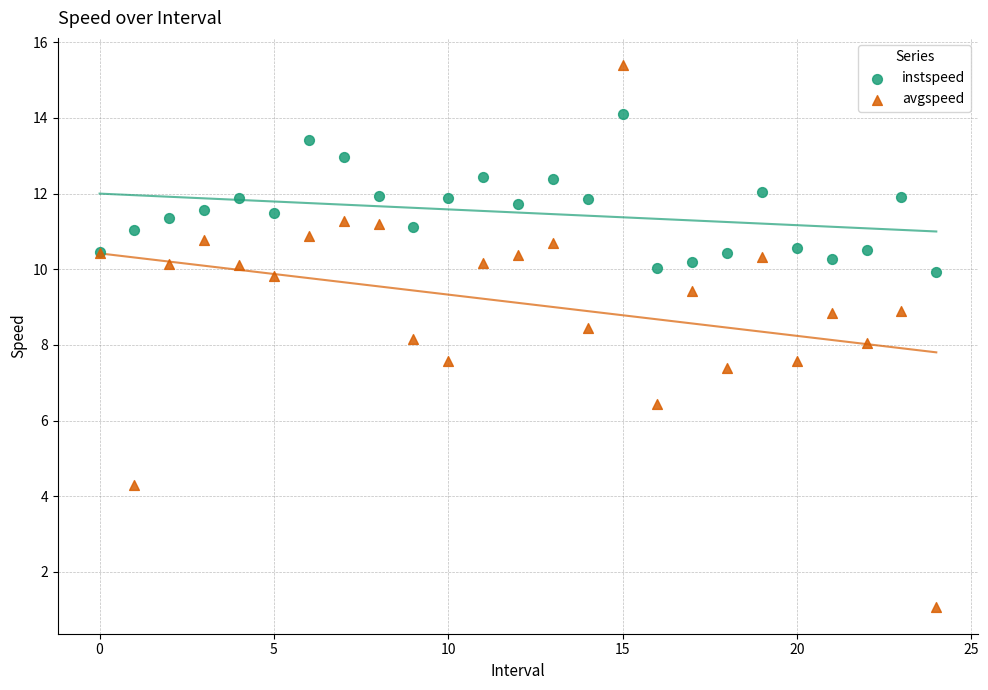

Which series contains the highest Y value?

avgspeed